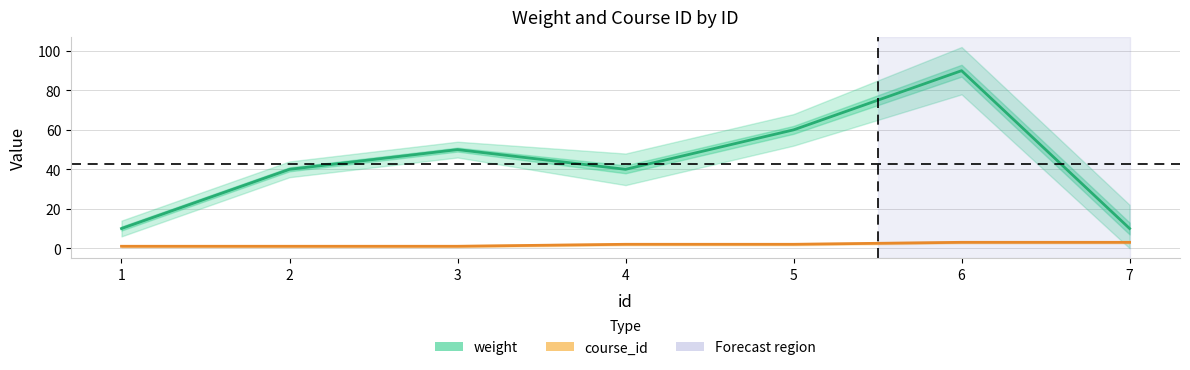

What is the approximate value of weight at 4, to the nearest 10?

40